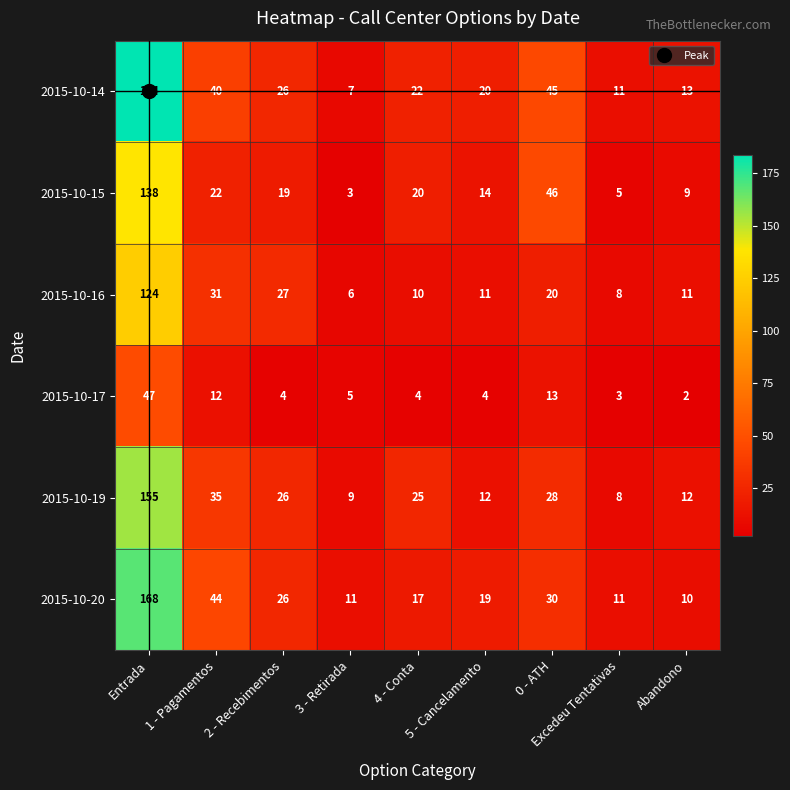

What is the total value across all series at Abandono?

57